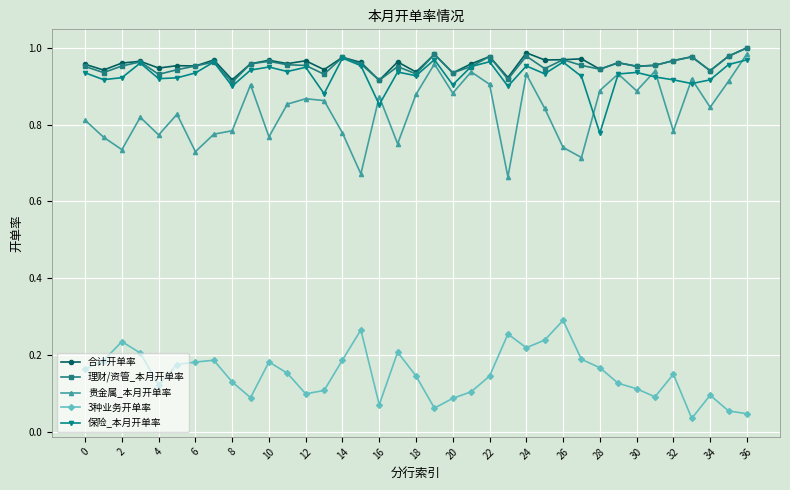

True or false: 贵金属_本月开单率 has more than 2 interior local peaks.

True